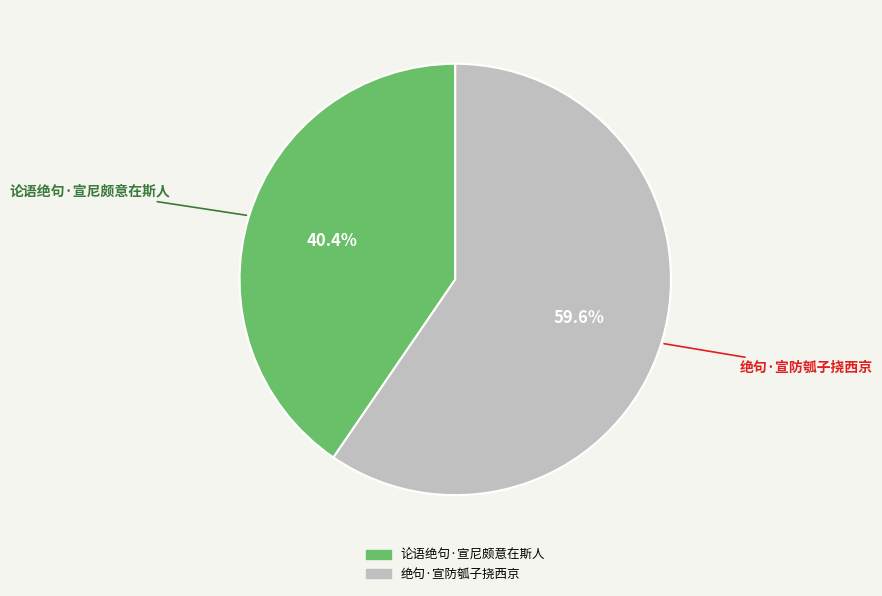

Do 绝句·宣防瓠子挠西京 and 论语绝句·宣尼颇意在斯人 together represent more than half of the pie?

Yes